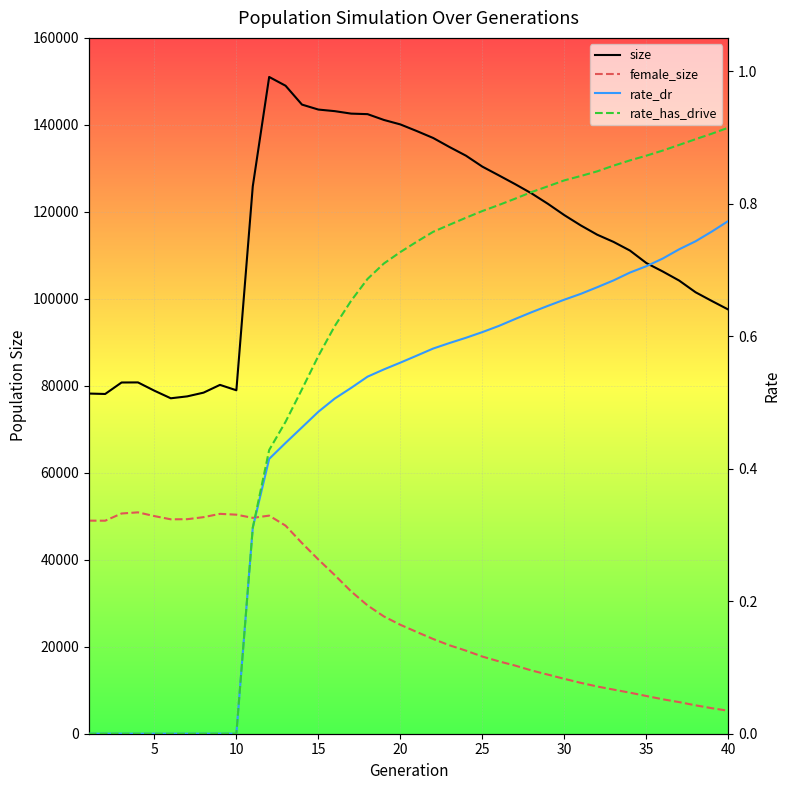

Does the chart display data point markers on the line(s)?

No